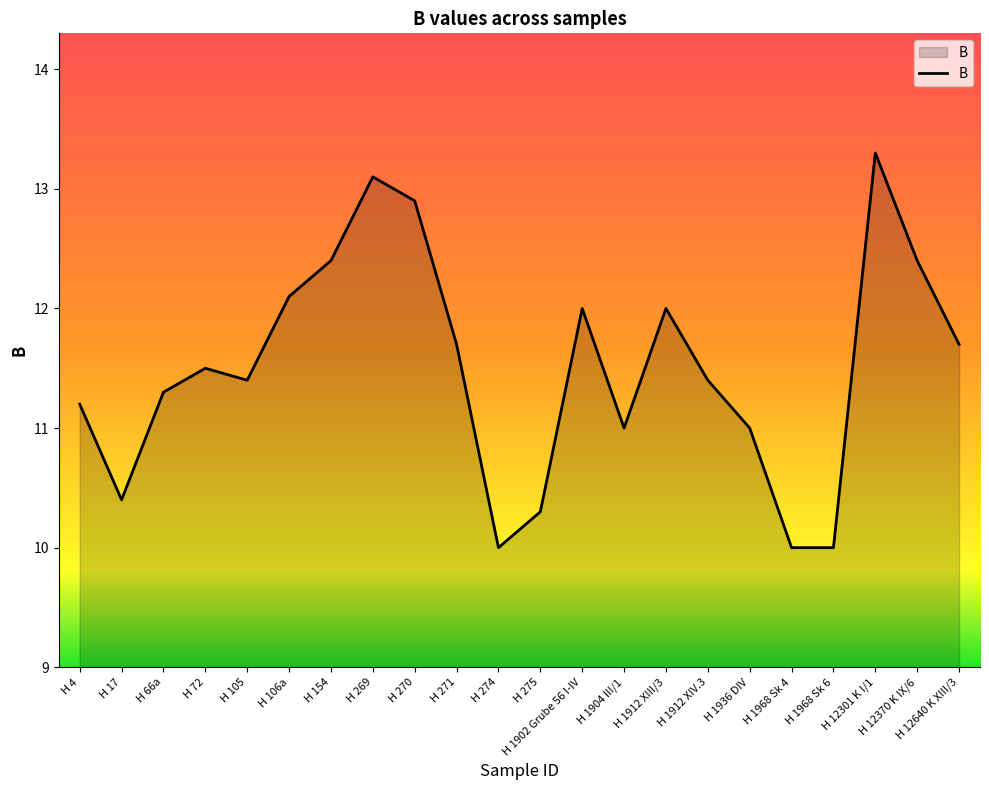

What position from the left is H 1912 XIII/3?

15